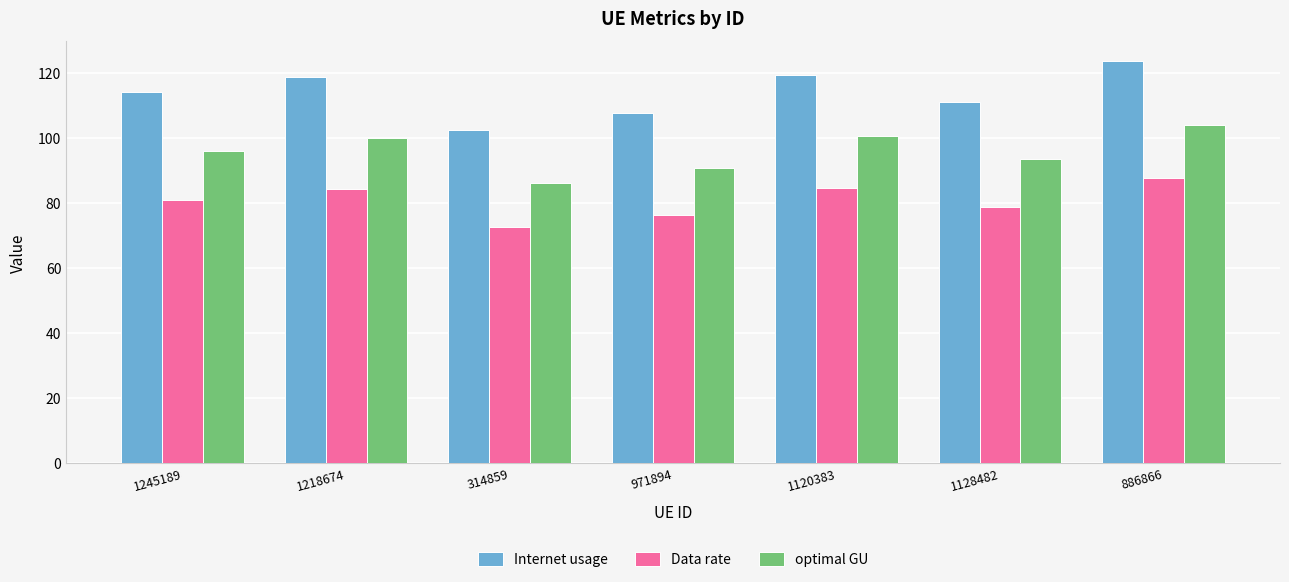

True or false: Internet usage has a value of 114.2 at 1245189.

True